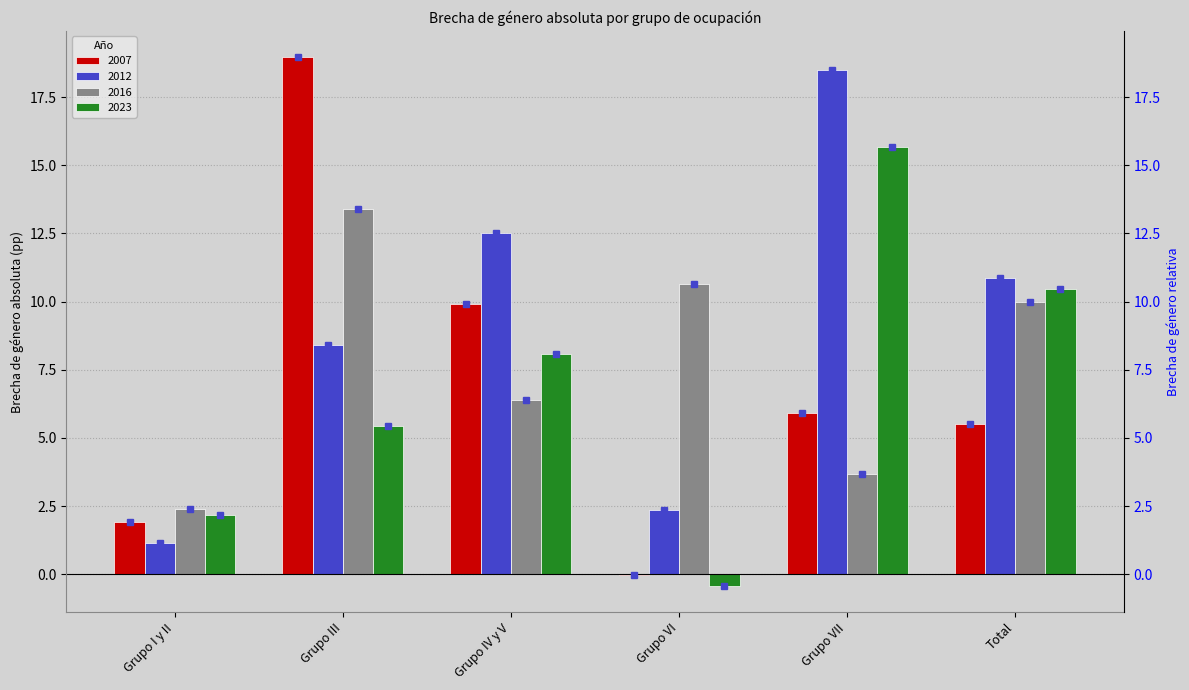

At which label does 2023 reach its peak?

Grupo VII